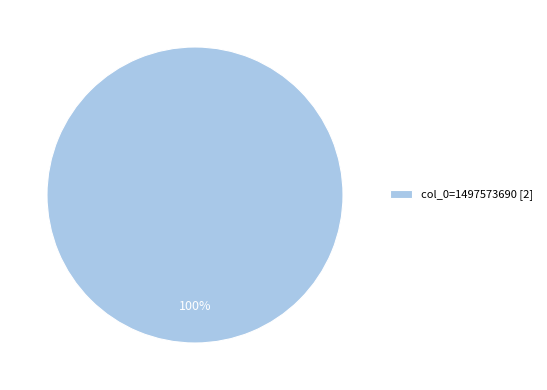

The col_0=1497573690 [2] slice represents 100% of the pie. True or false?

True